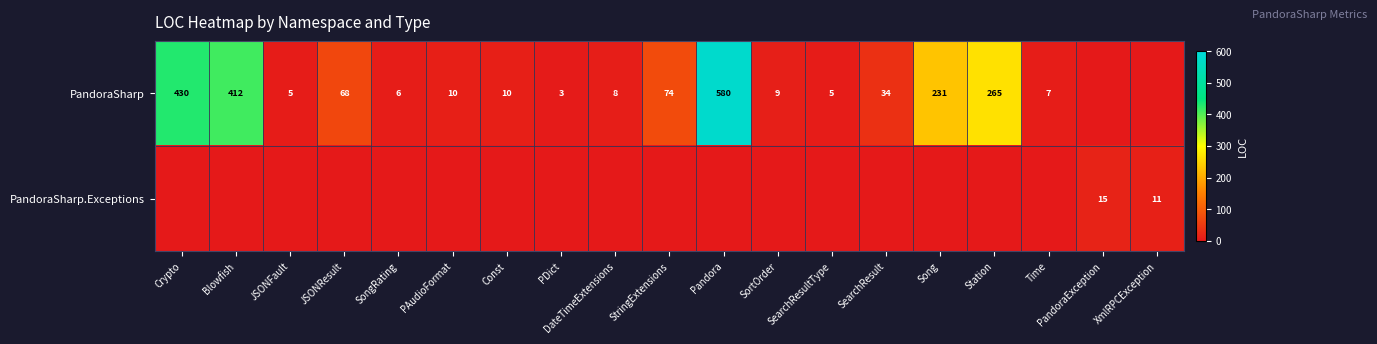

What is the difference between the PandoraSharp values at Time and Song?

224